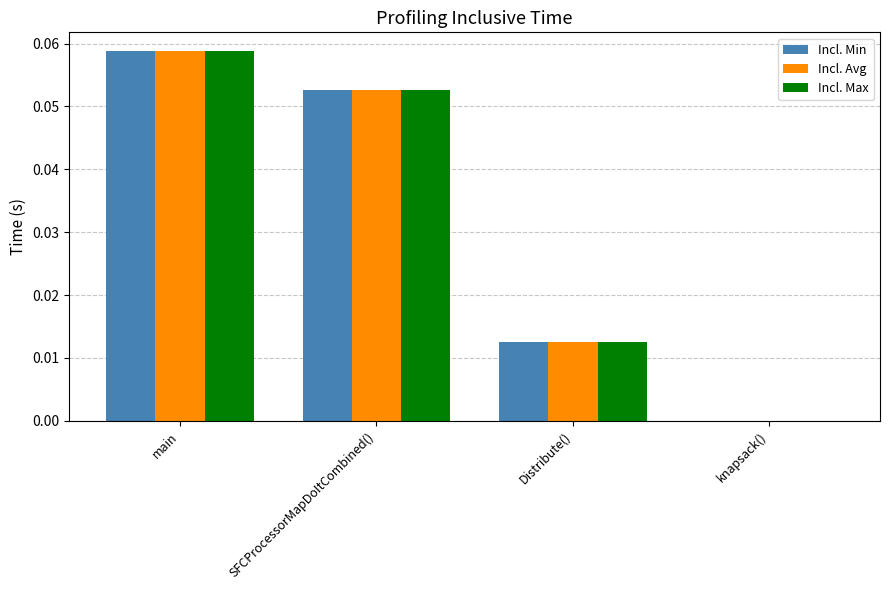

The Incl. Avg series shows 0.0 at knapsack(). True or false?

True